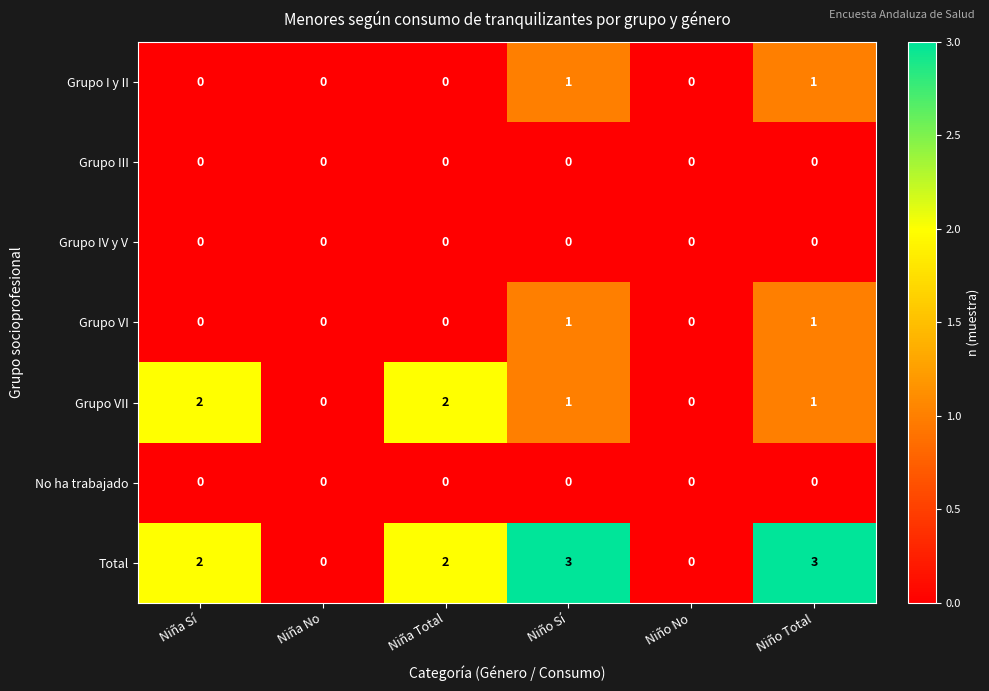

What is the difference between the maximum and second lowest values in the Total series?

3